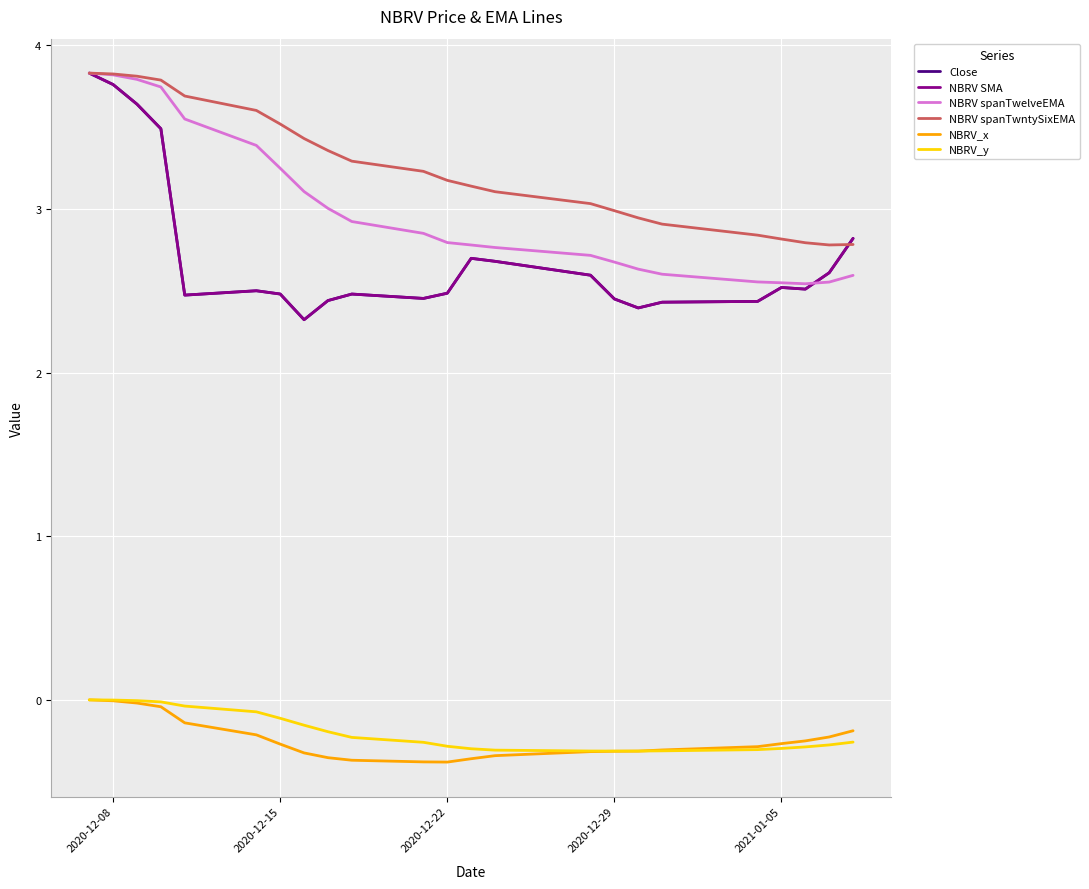

Does the chart display data point markers on the line(s)?

No